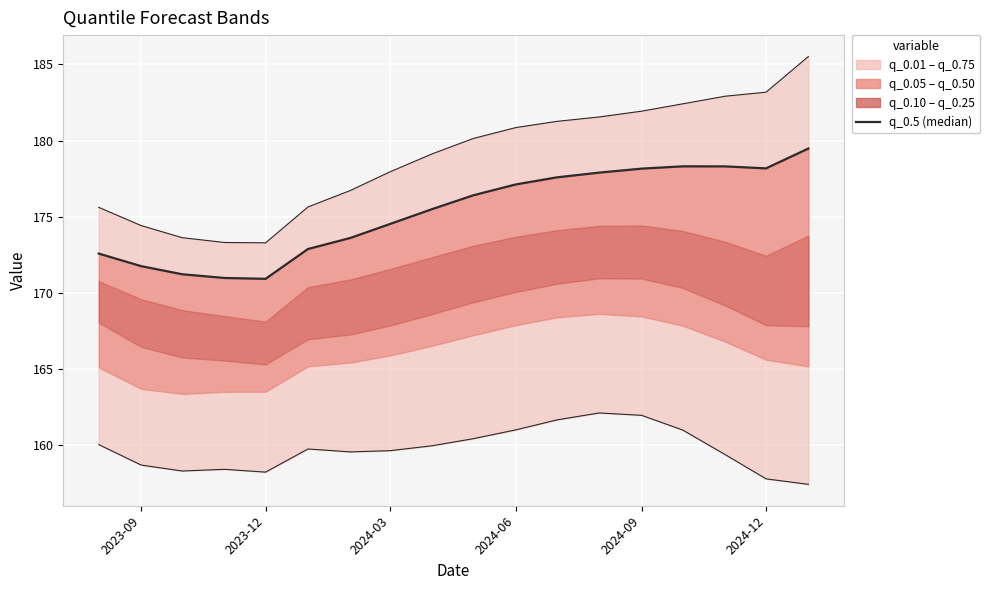

At how many categories does at least one series exceed 169?

18